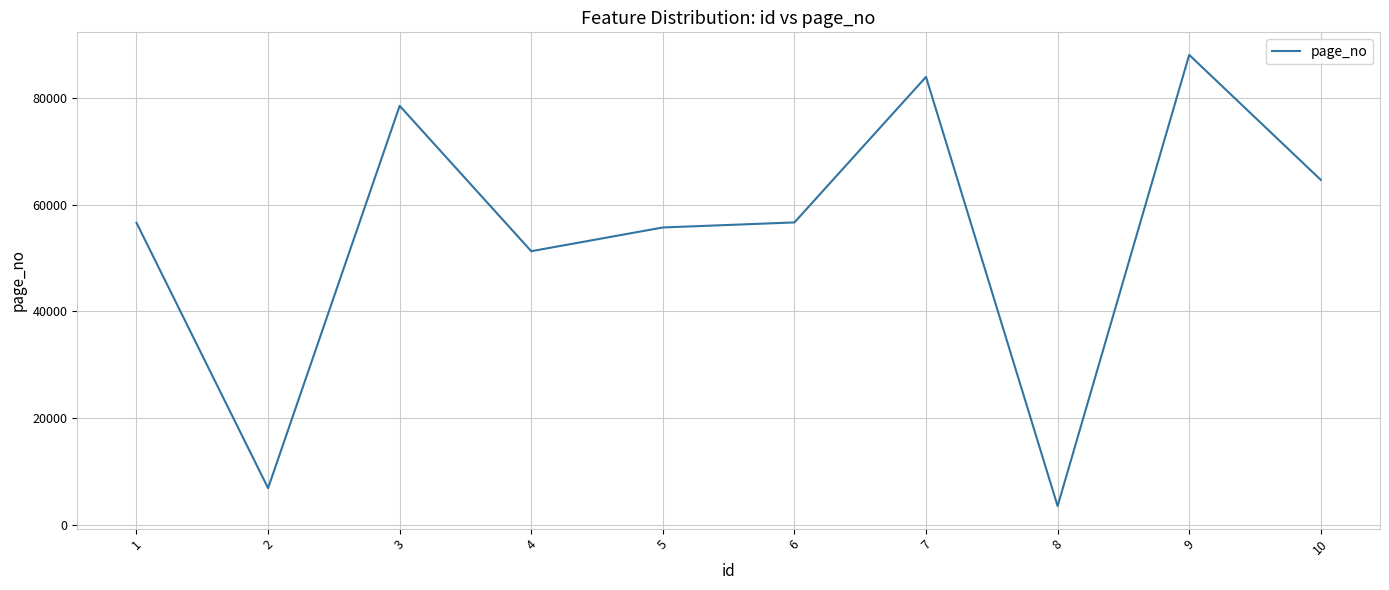

At which category does the chart reach its peak across all series?

9